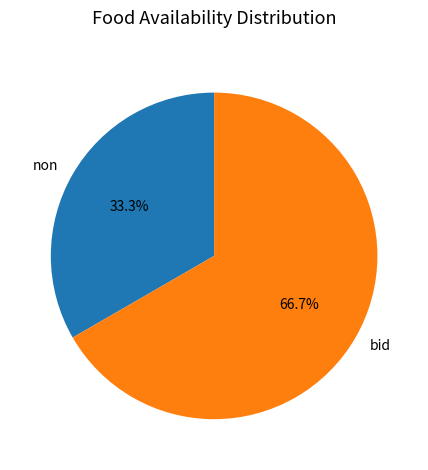

How many slices are in this pie chart?

2